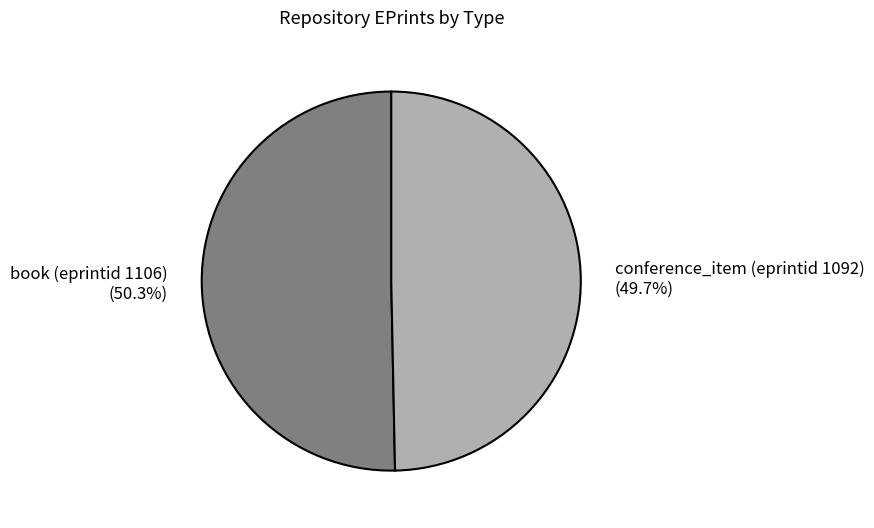

Count the number of slices in the pie.

2